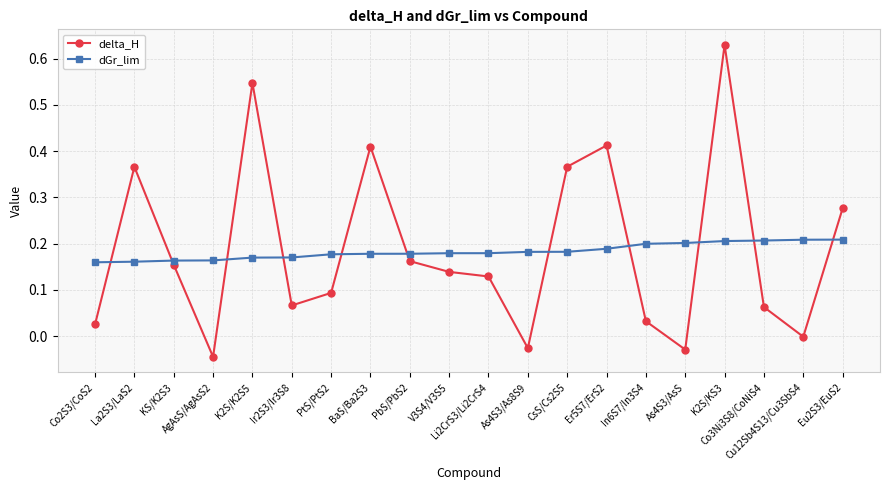

List the series in order of their peak value, highest first.

delta_H, dGr_lim